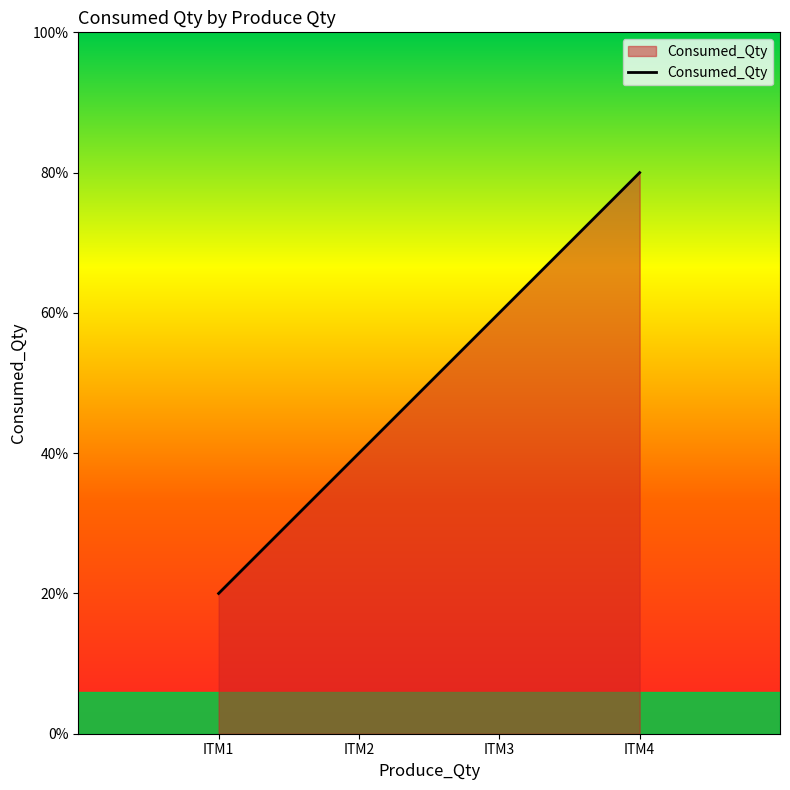

Which category has the highest value across all series?

ITM4